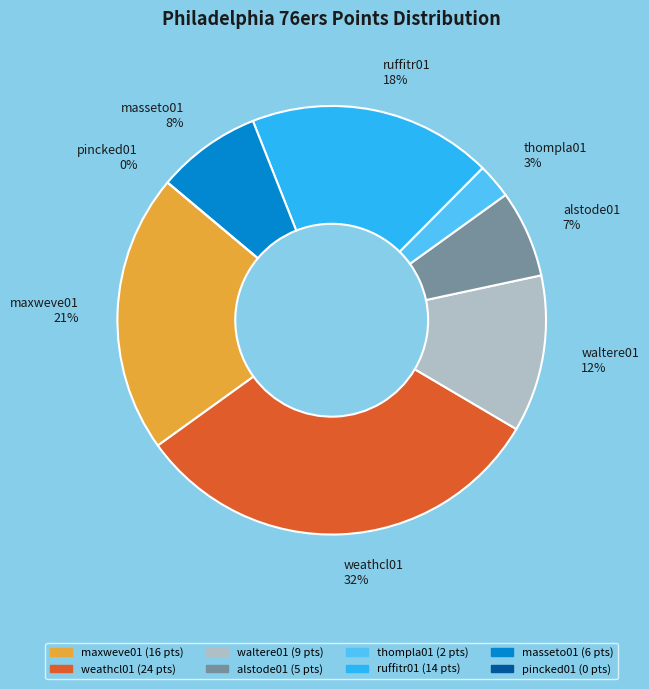

Rank the categories by value from lowest to highest.

pincked01, thompla01, alstode01, masseto01, waltere01, ruffitr01, maxweve01, weathcl01